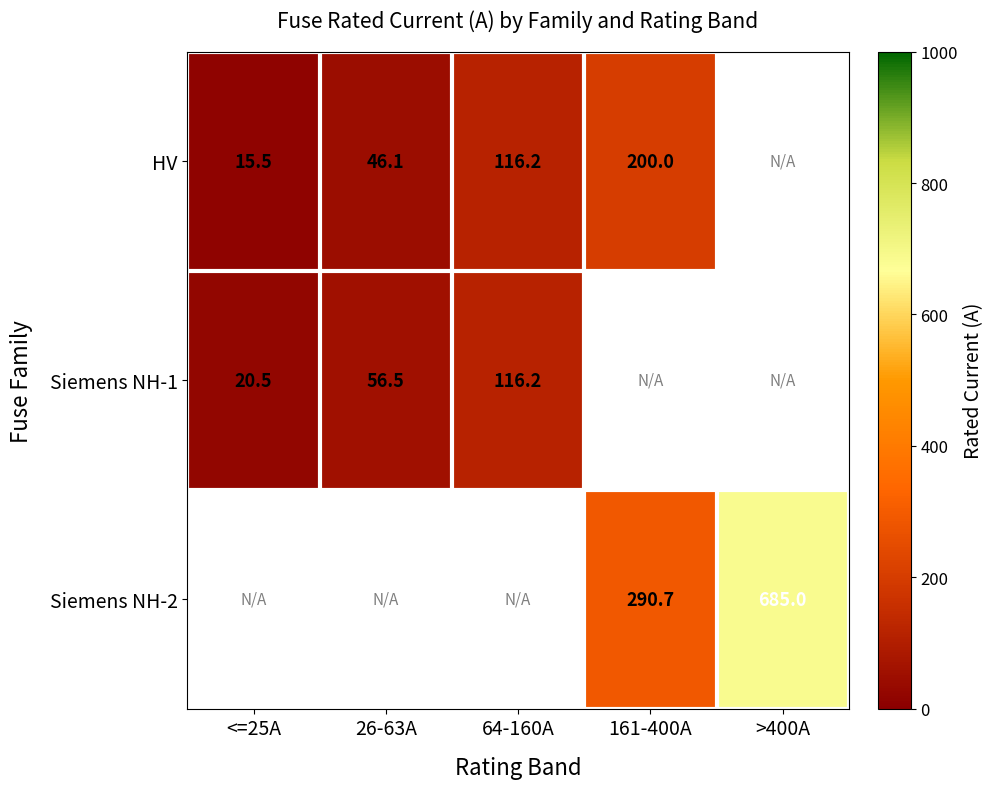

Count the number of categories in the chart.

5